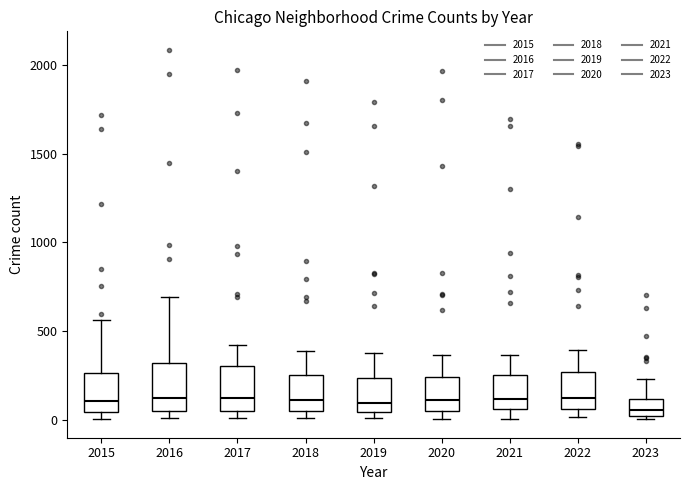

Reading left to right, transcribe this box plot: for each box, give where its median line is, the range the box spans, and where its two whiskers end, as read against the y-axis. The values are not printed on the chart, so give them approximately, as read against the axis.

2015: median 100, box 50 to 250, whiskers 0 to 550
2016: median 150, box 50 to 300, whiskers 0 to 700
2017: median 100, box 50 to 300, whiskers 0 to 400
2018: median 100, box 50 to 250, whiskers 0 to 400
2019: median 100, box 50 to 250, whiskers 0 to 400
2020: median 100, box 50 to 250, whiskers 0 to 350
2021: median 100, box 50 to 250, whiskers 0 to 350
2022: median 150, box 50 to 250, whiskers 0 to 400
2023: median 50, box 0 to 100, whiskers 0 (just below the box's lower edge) to 250